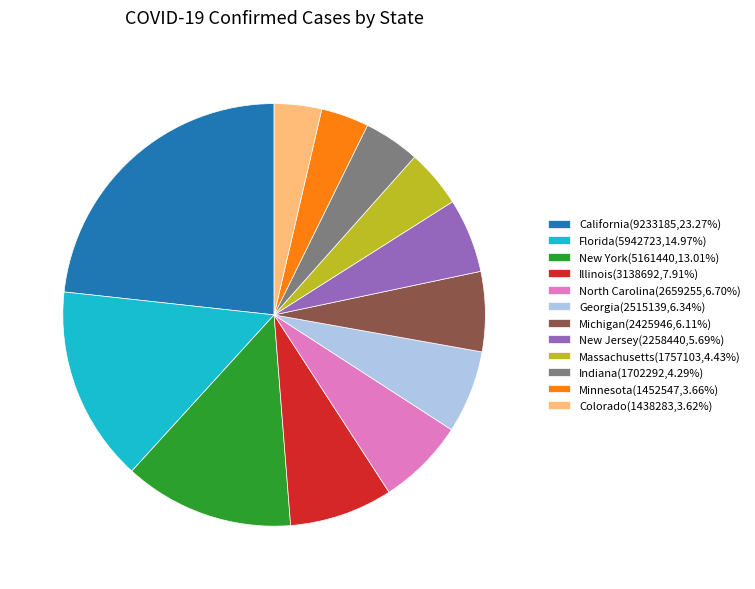

Is there a majority slice in this chart?

No